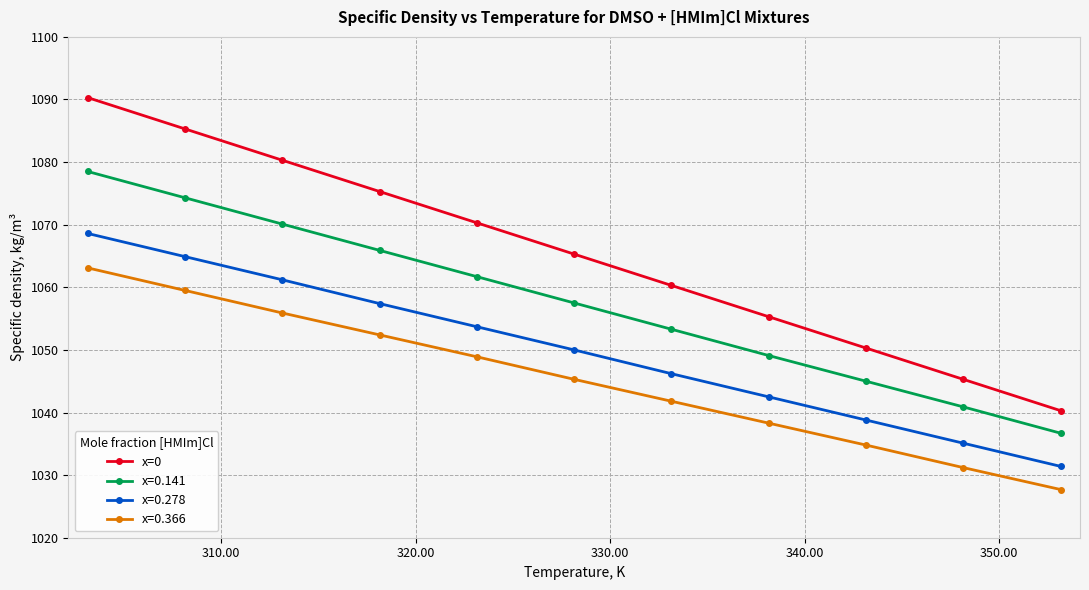

At how many categories does at least one series exceed 1044?

10